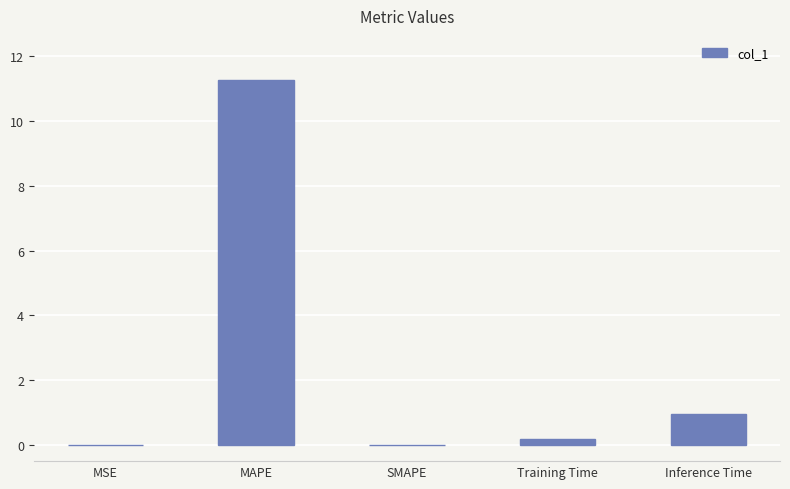

True or false: the data shows 15.5 at MAPE.

False